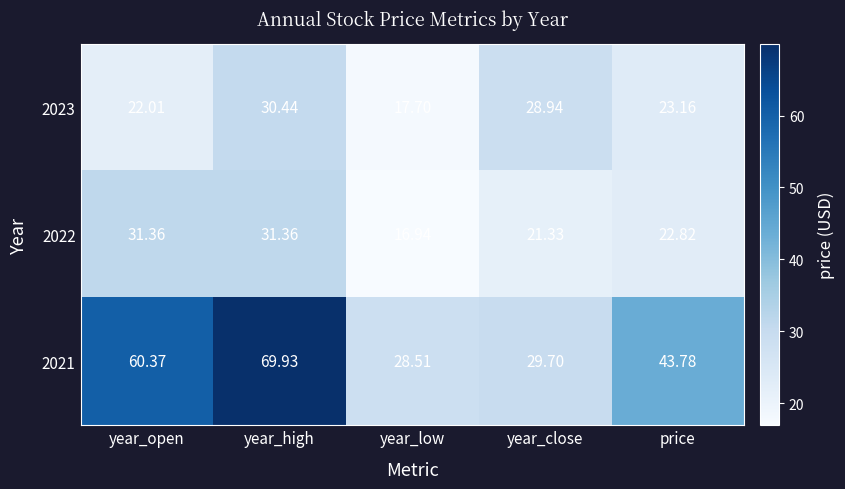

Is the value of 2022 at year_high greater than the value of 2021 at year_close?

Yes